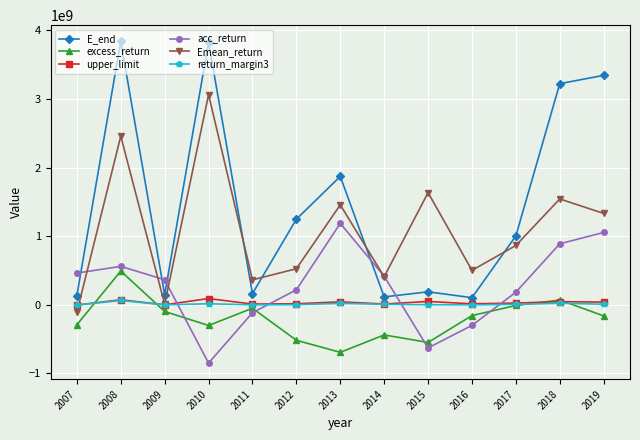

Is it true that excess_return equals -672638325.8 at 2012?

False